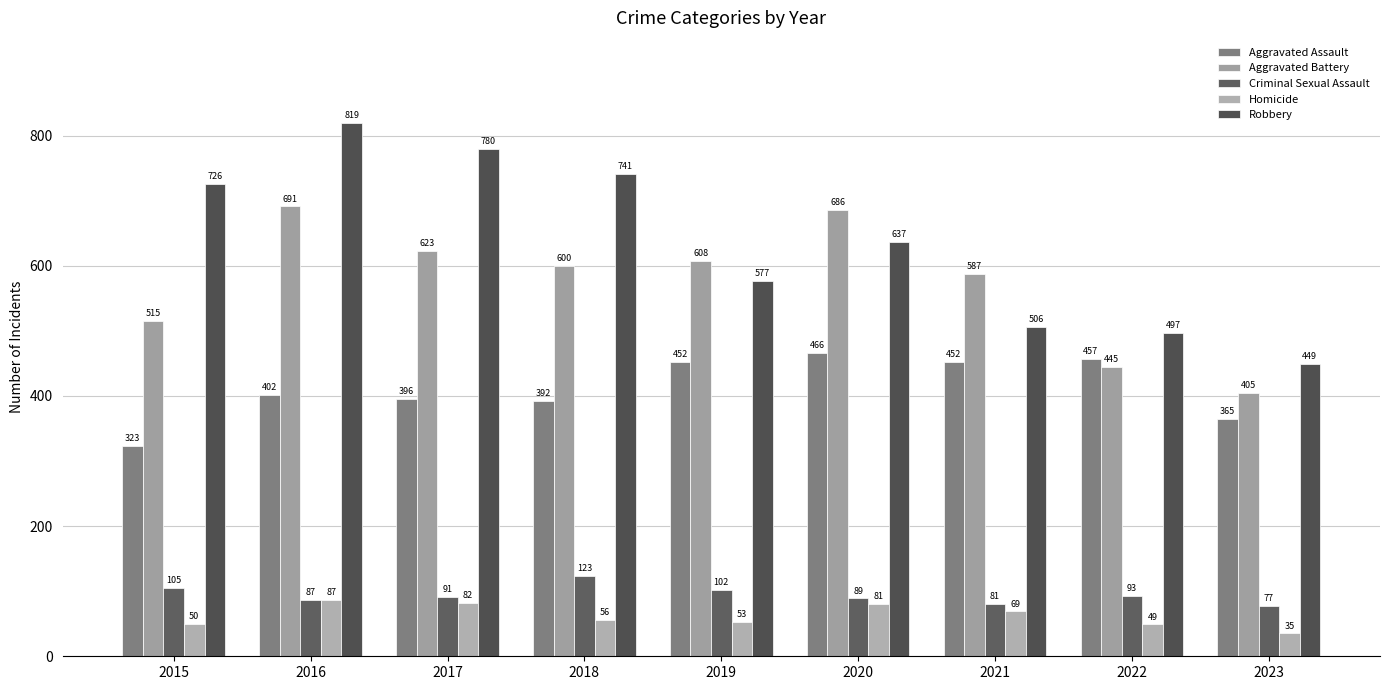

Reading left to right, transcribe all the data shown in this chart.

Aggravated Assault: 323	402	396	392	452	466	452	457	365
Aggravated Battery: 515	691	623	600	608	686	587	445	405
Criminal Sexual Assault: 105	87	91	123	102	89	81	93	77
Homicide: 50	87	82	56	53	81	69	49	35
Robbery: 726	819	780	741	577	637	506	497	449